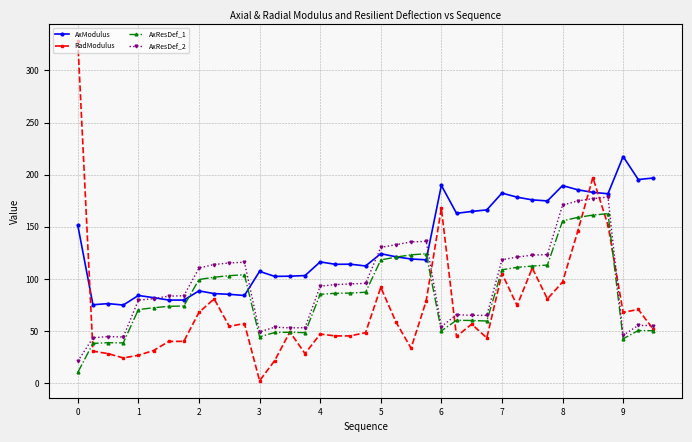

Which series ends up on top after the final intersection of AxModulus and RadModulus?

AxModulus